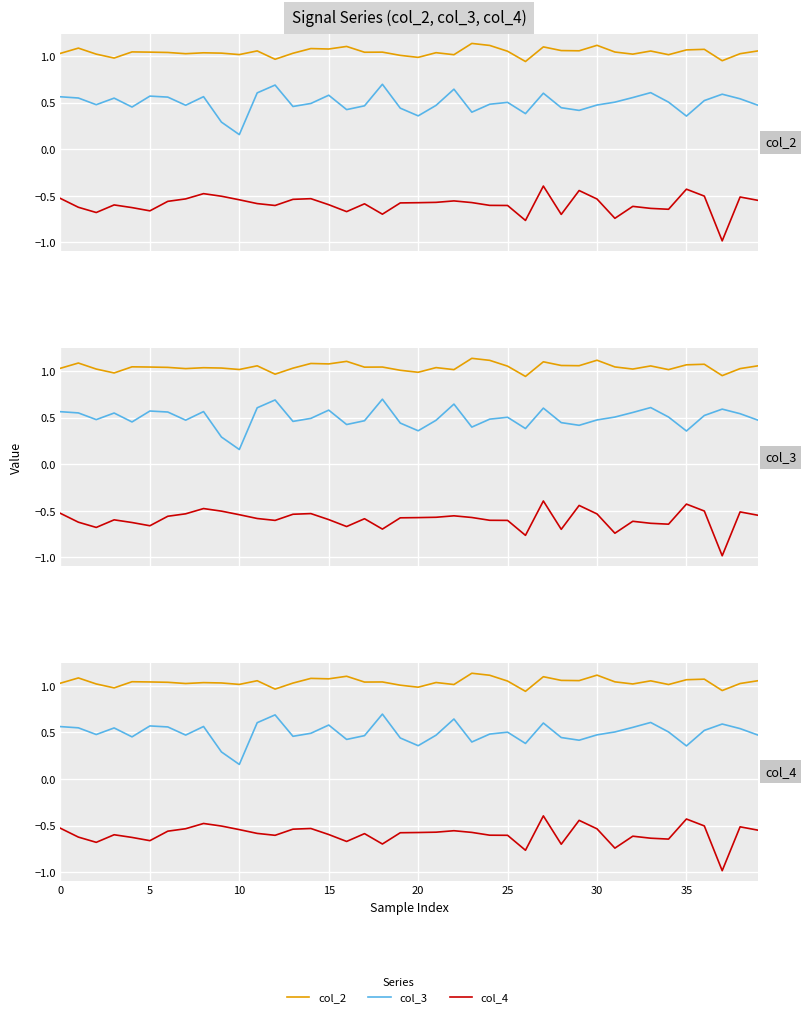

List the series in order of their peak value, lowest first.

col_4, col_3, col_2